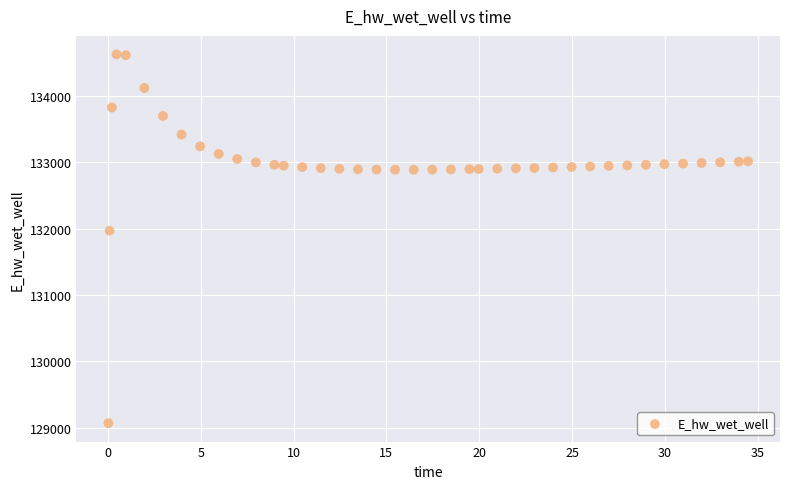

What Y value in the scatter plot is closest to 131849?

131970.0